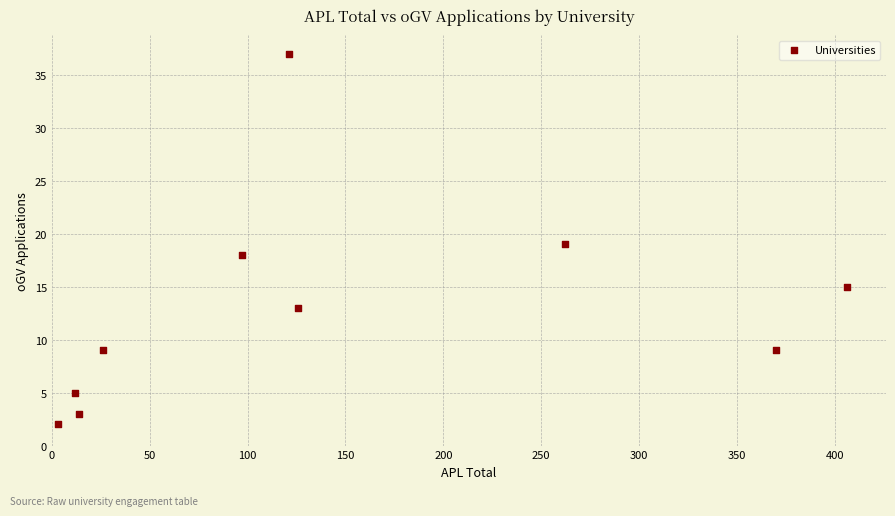

What is the average Y value?

13